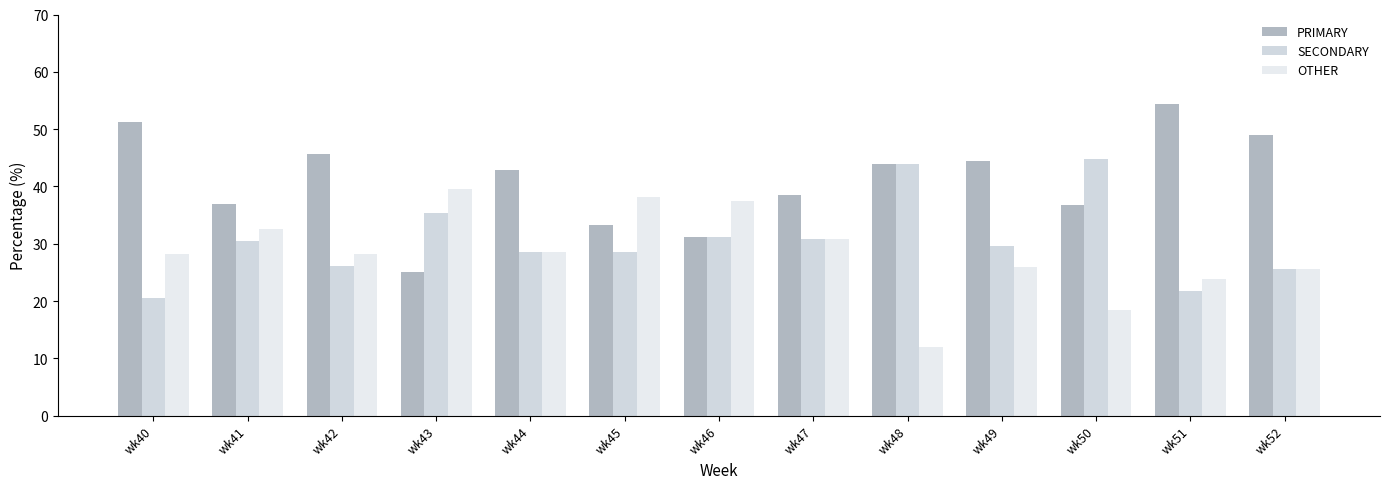

What is the greatest value displayed?

54.3